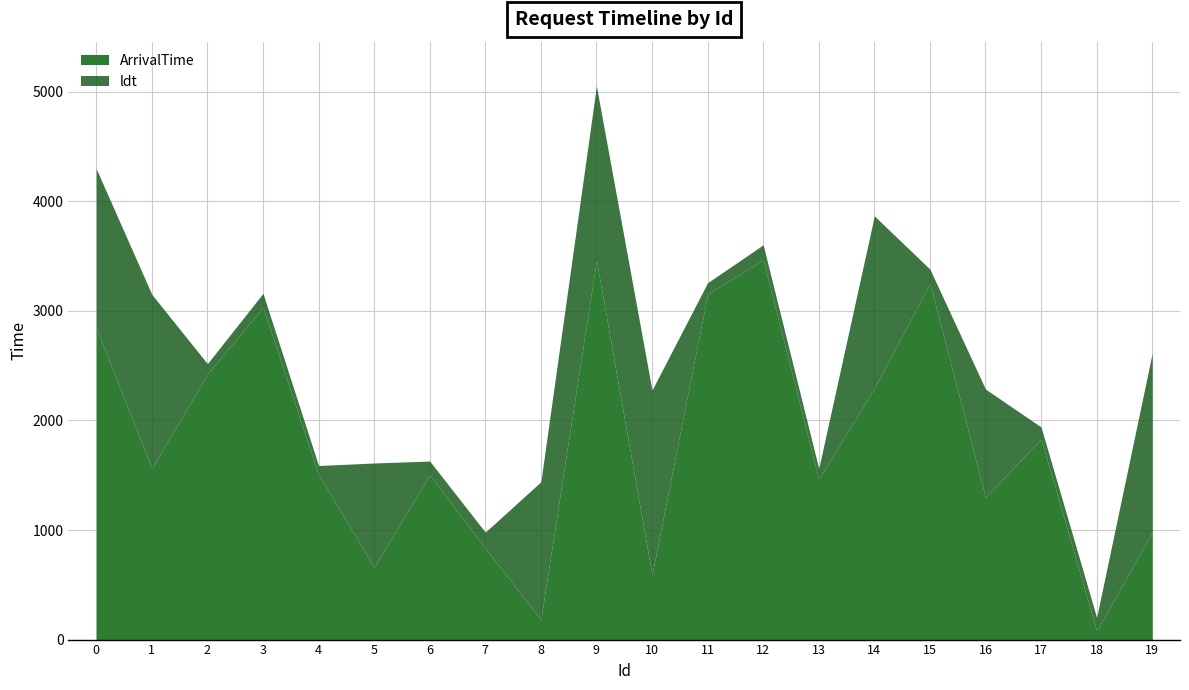

What is the value of the ldt point at the 9th from the left?

1441